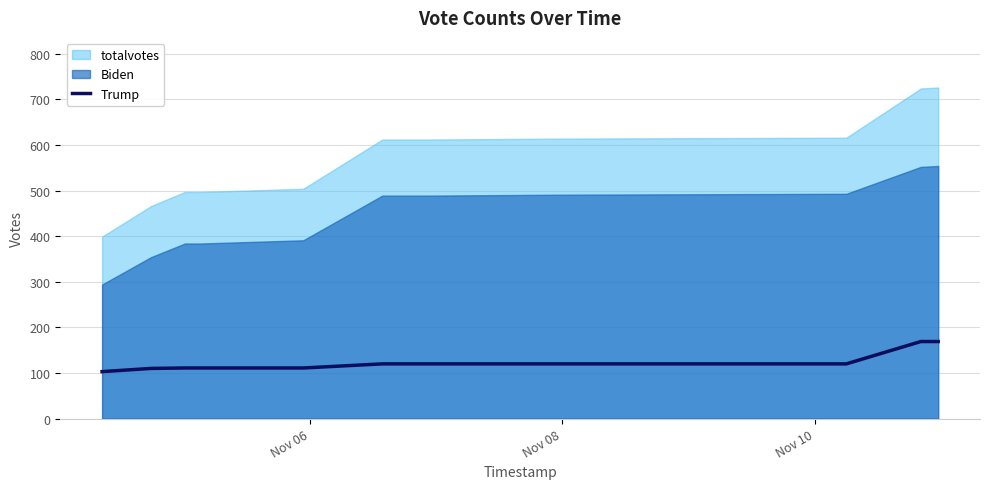

What is the lowest value of the Trump series?

103